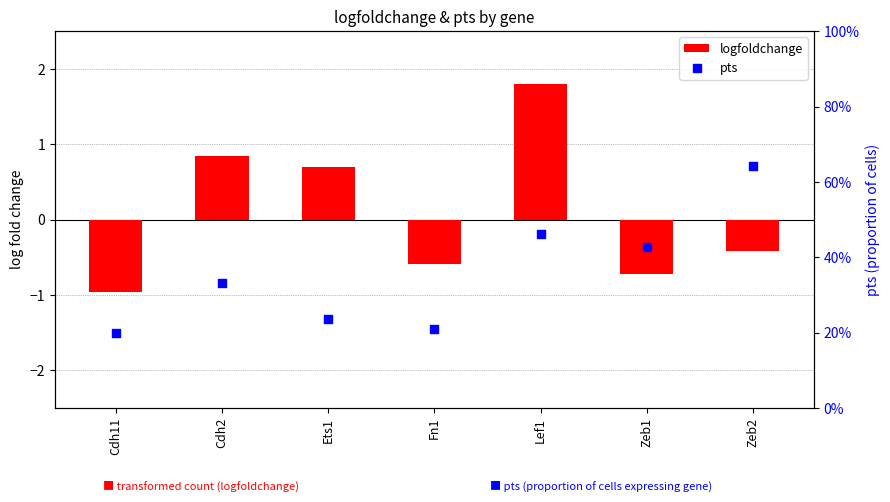

What are all the series names shown in the legend?

logfoldchange, pts